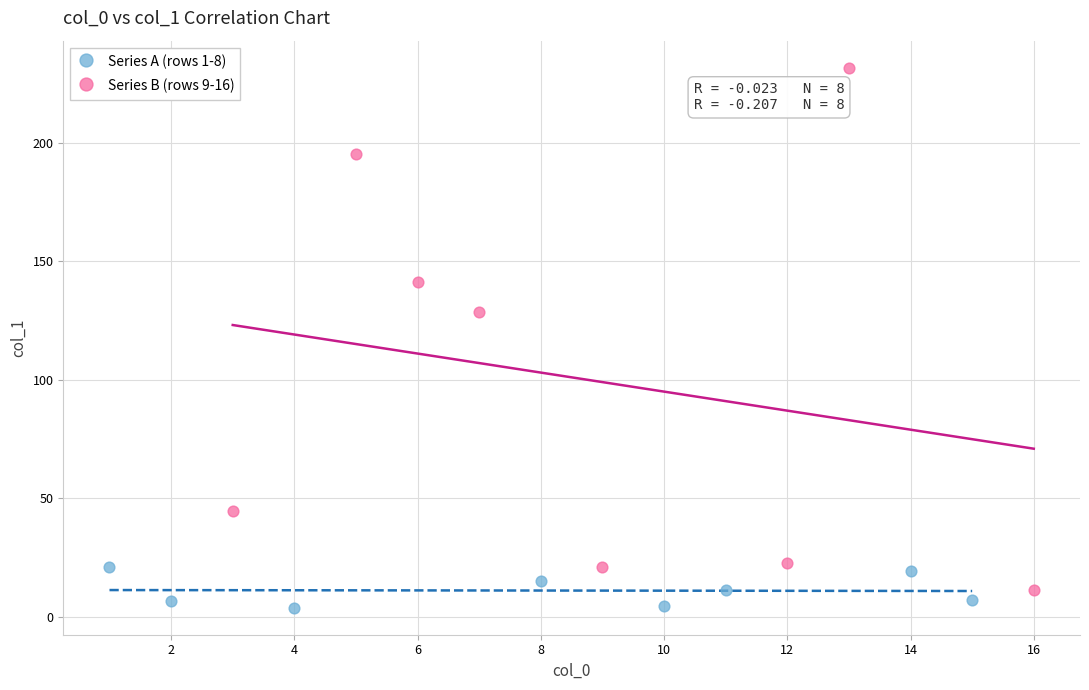

Which series has the widest spread of Y values?

Series B (rows 9-16)